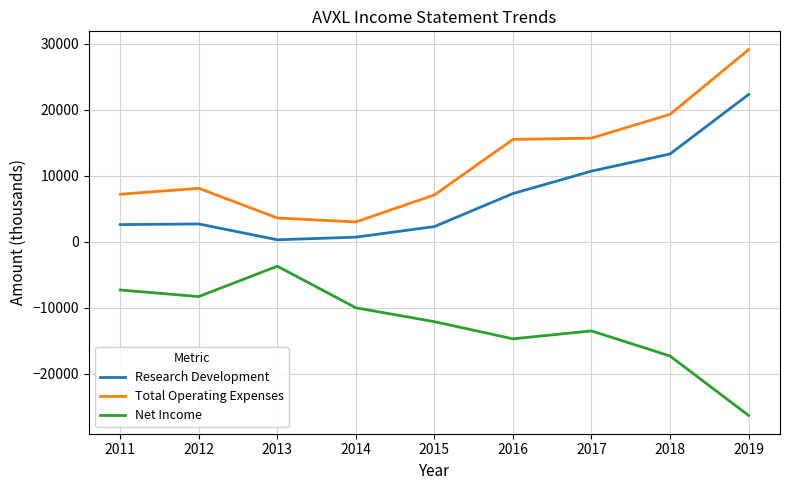

Which series has the largest range (max minus min)?

Total Operating Expenses